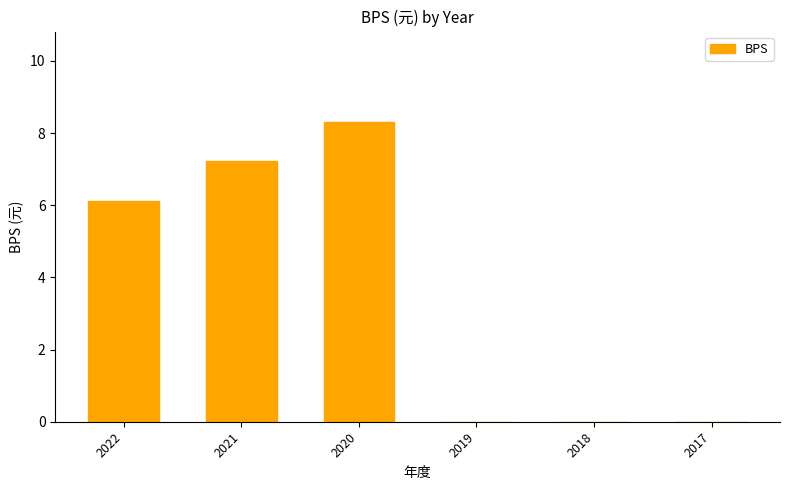

Where does the data first go above 6?

2022